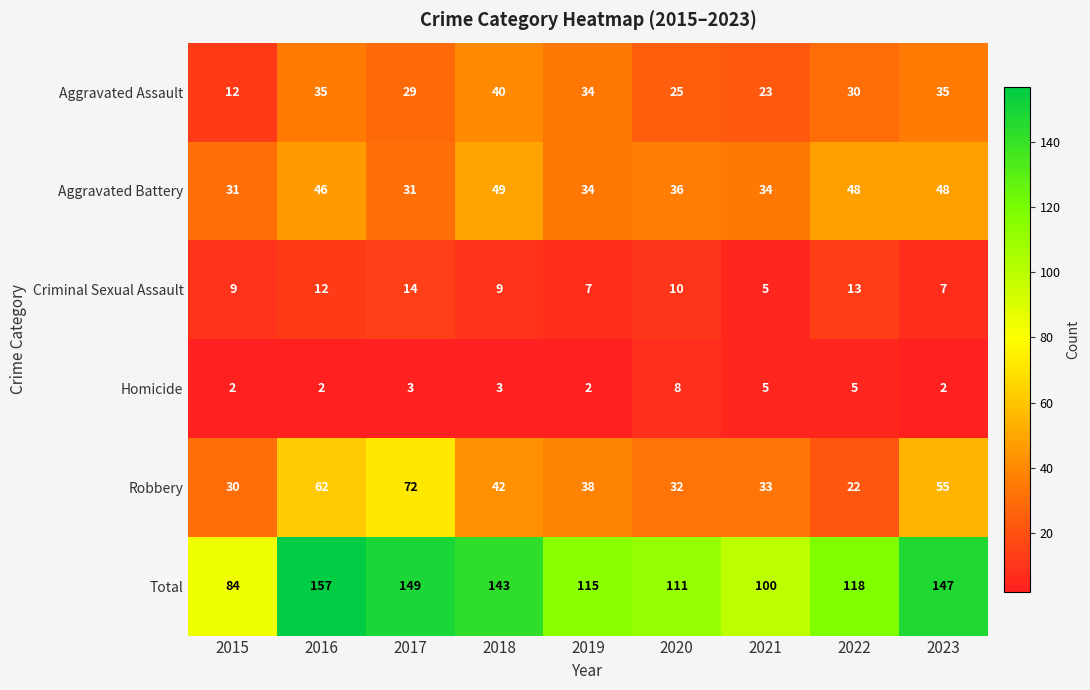

Rank the series by their maximum value, from highest to lowest.

Total, Robbery, Aggravated Battery, Aggravated Assault, Criminal Sexual Assault, Homicide